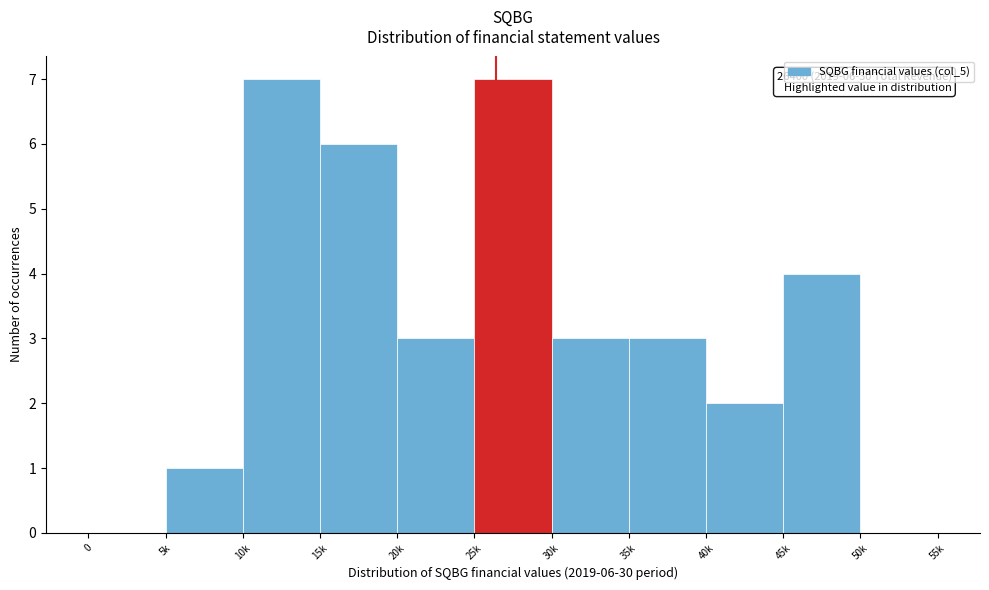

Reading right to left, what are all the values shown in this chart?

50k=0	45k=4	40k=2	35k=3	30k=3	25k=7	20k=3	15k=6	10k=7	5k=1	0=0